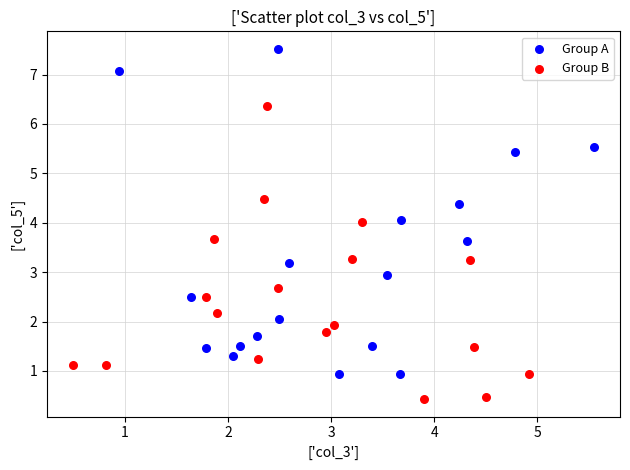

Which series has the widest spread of Y values?

Group A